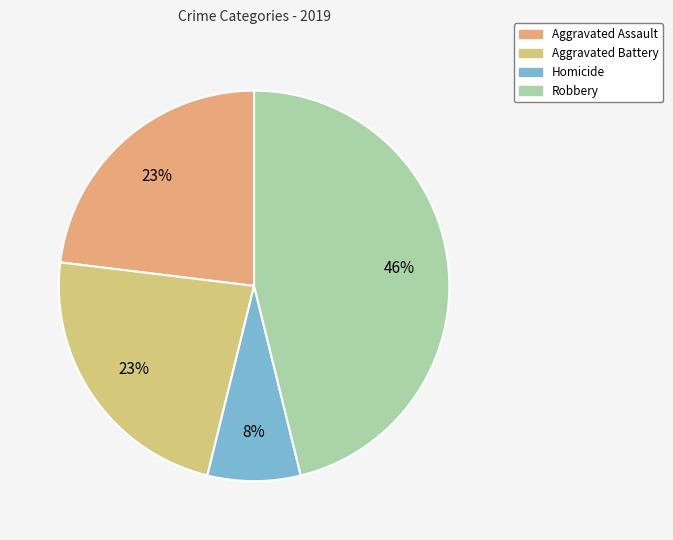

What is the change in value from Aggravated Assault to Homicide?

-2